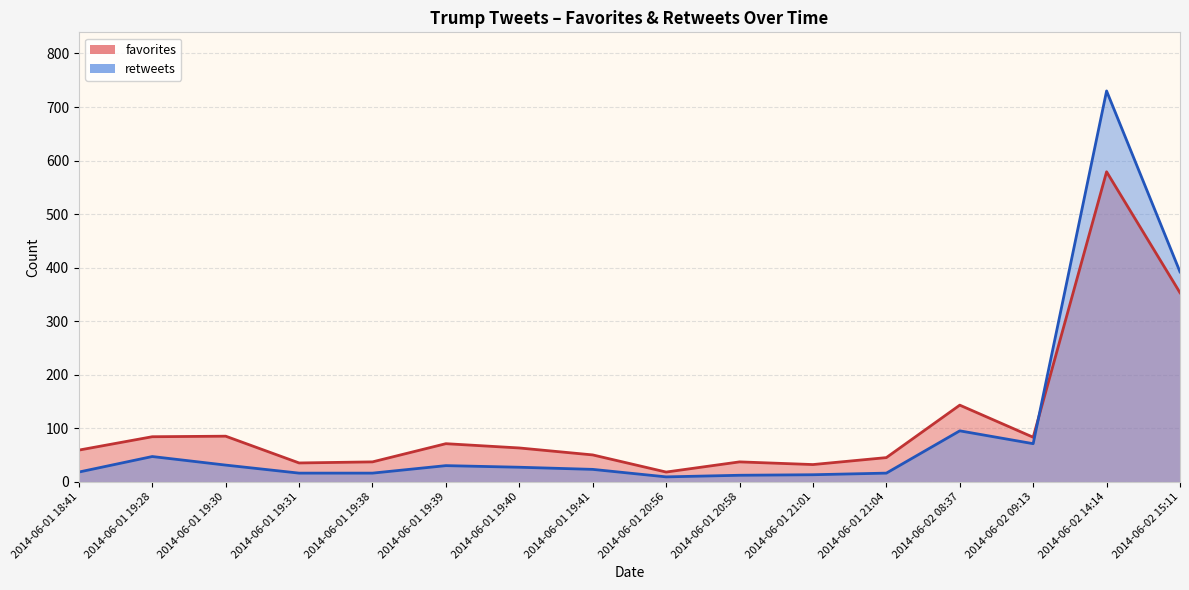

How many lines are shown in the chart?

2